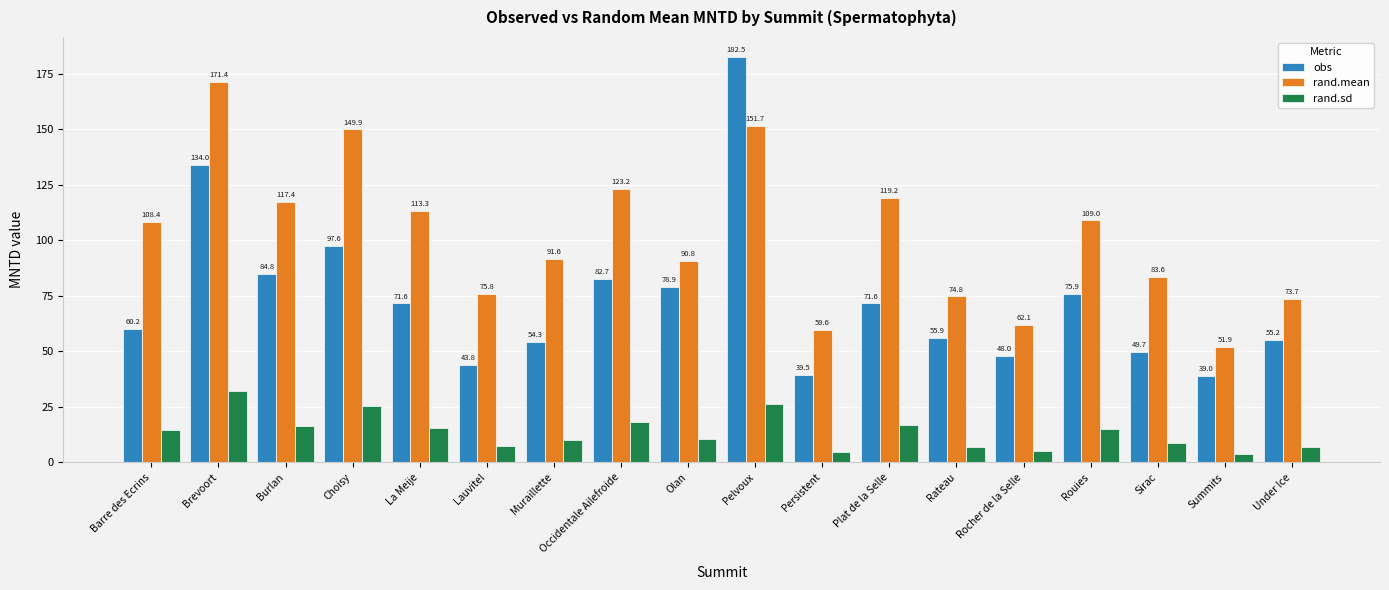

What is the label of the 7th bar from the left?

Muraillette